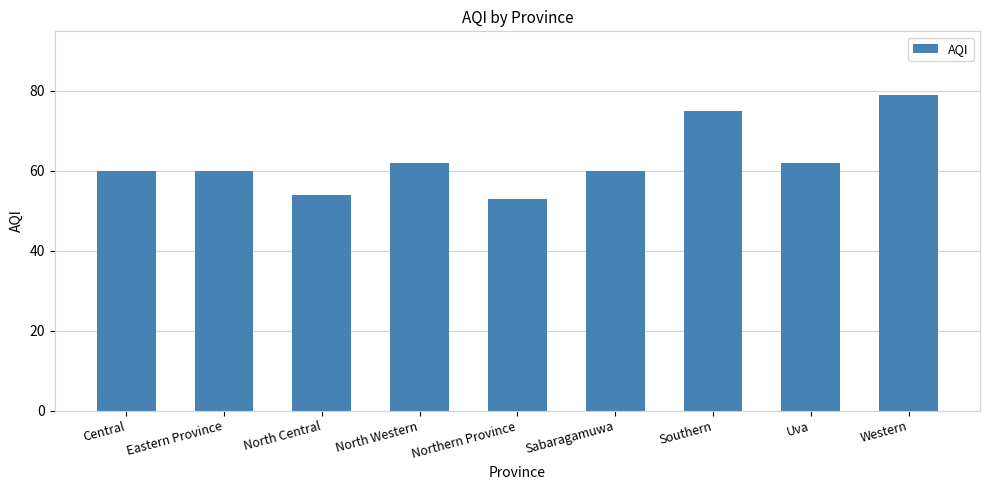

Read the value at Sabaragamuwa.

60